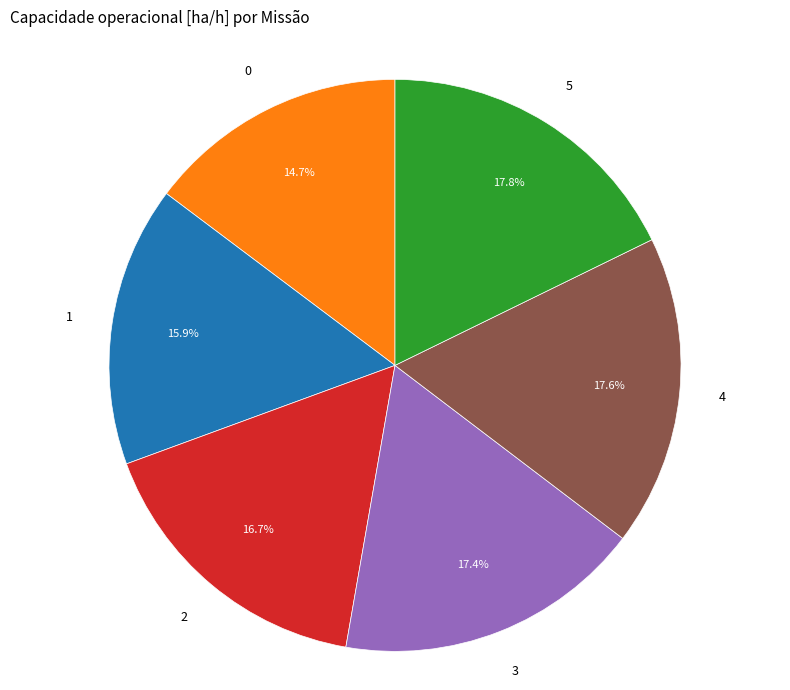

Is there a majority slice in this chart?

No